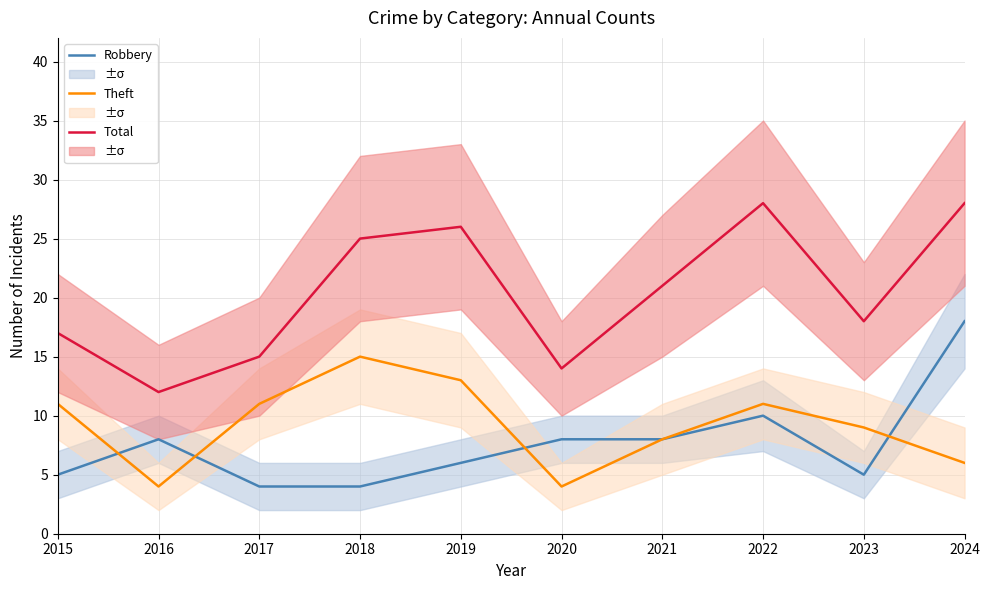

What is the difference between the maximum and minimum values in the Theft series?

11